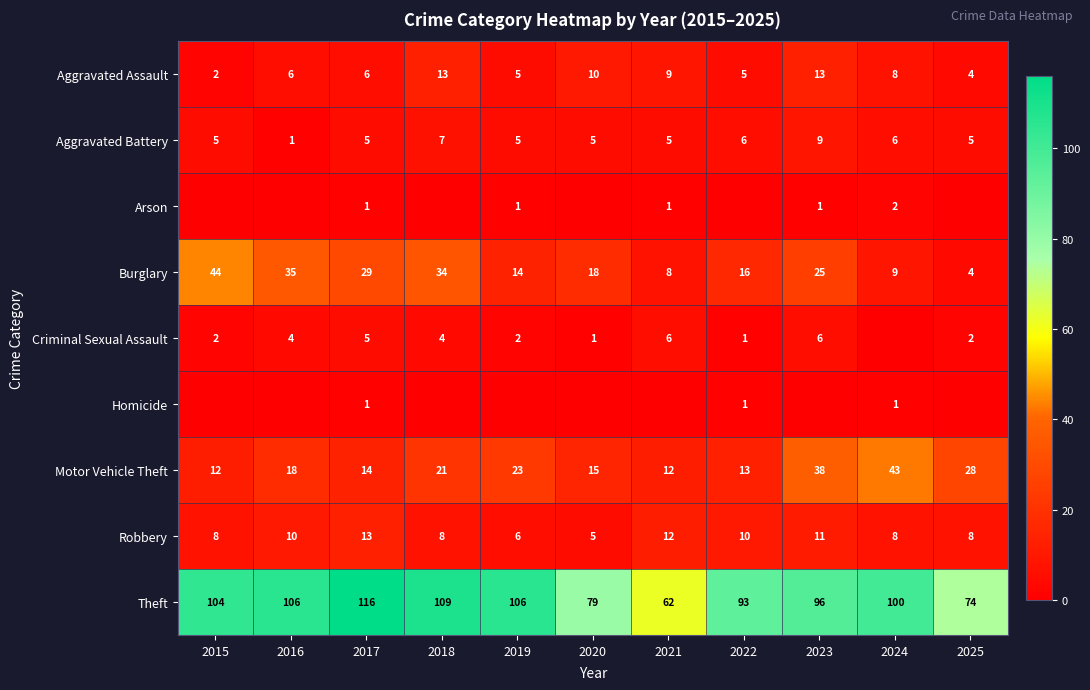

What is the sum of all Aggravated Battery values?

59